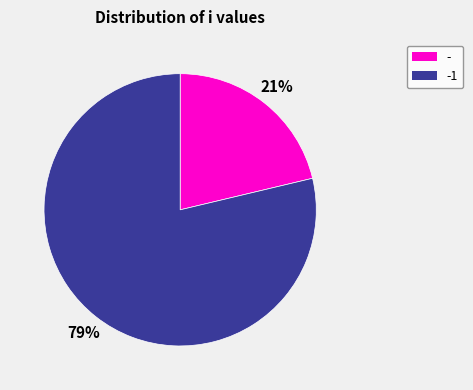

Rank the categories by value from highest to lowest.

-1, -